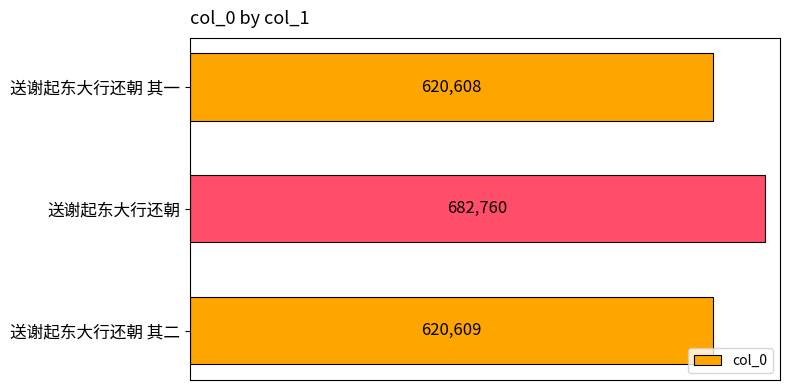

Which category has the highest value across all series?

送谢起东大行还朝